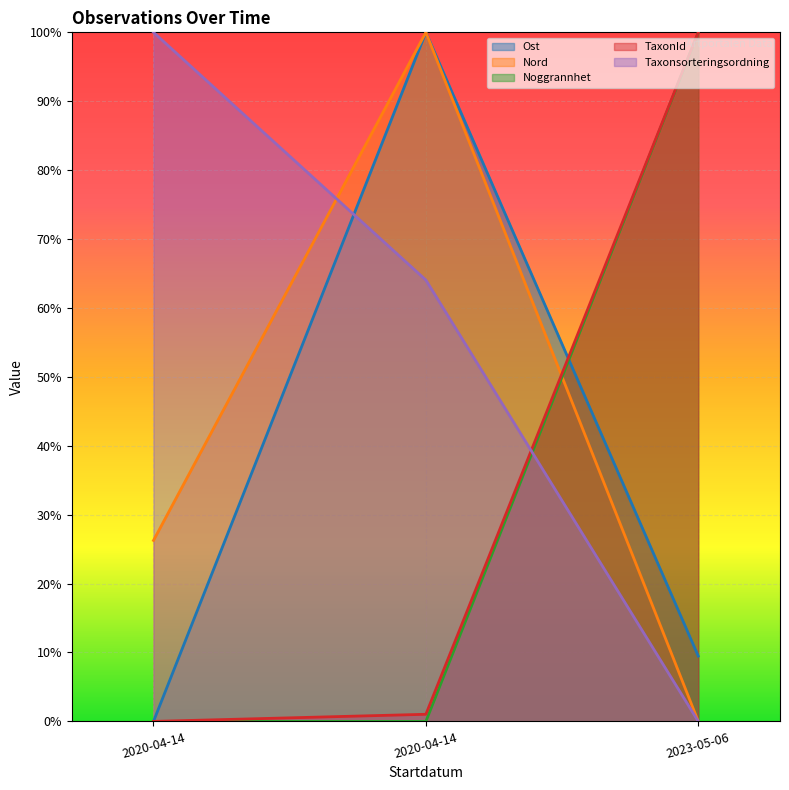

The value of TaxonId at 2023-05-06 is 0.3. True or false?

False